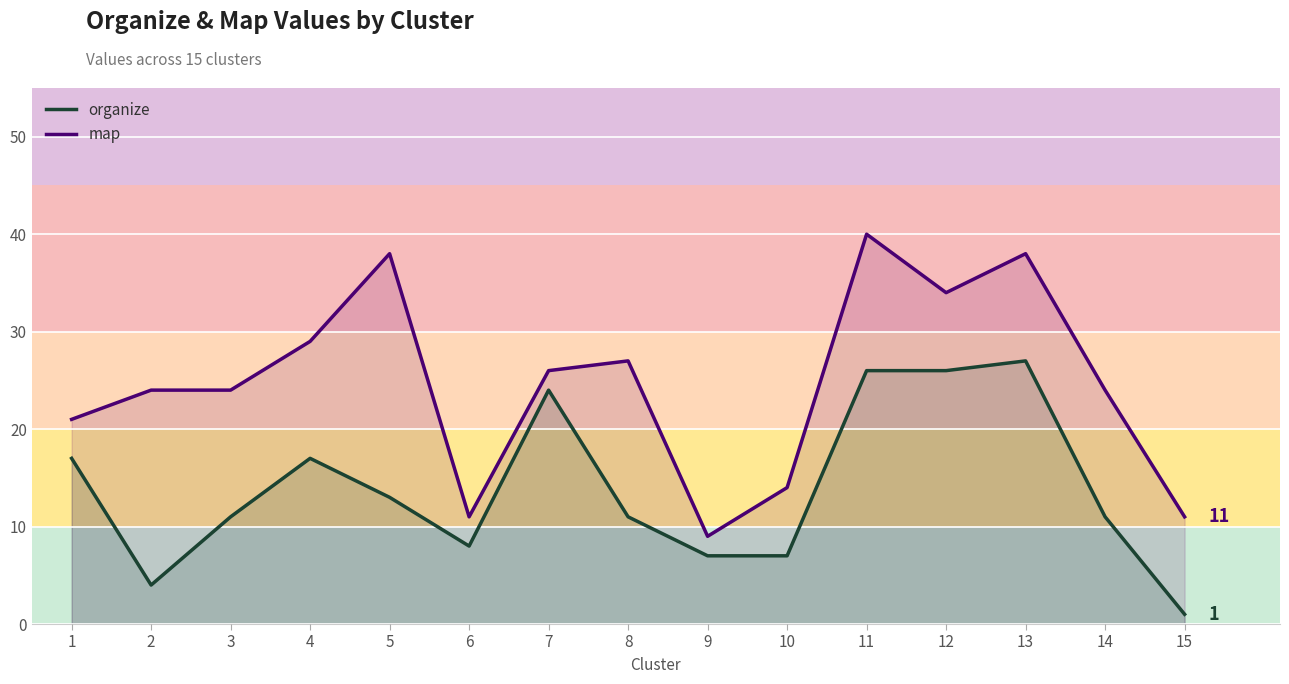

What are all the series names shown in the legend?

organize, map